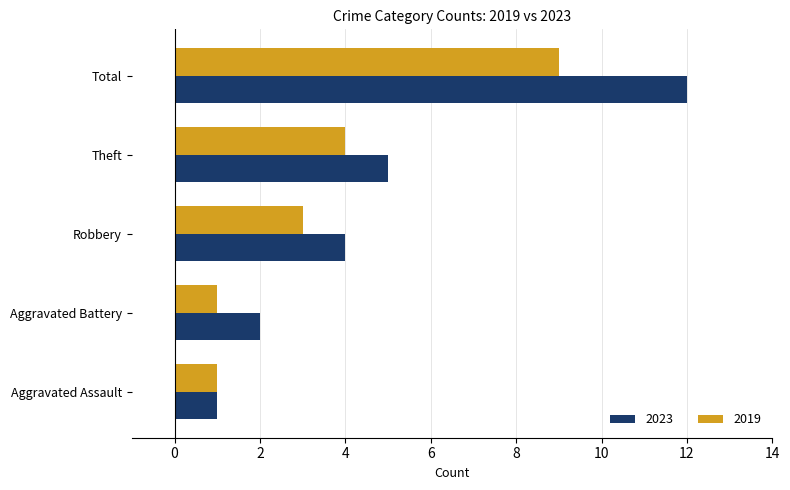

What is the difference between the highest and lowest values at Aggravated Battery?

1